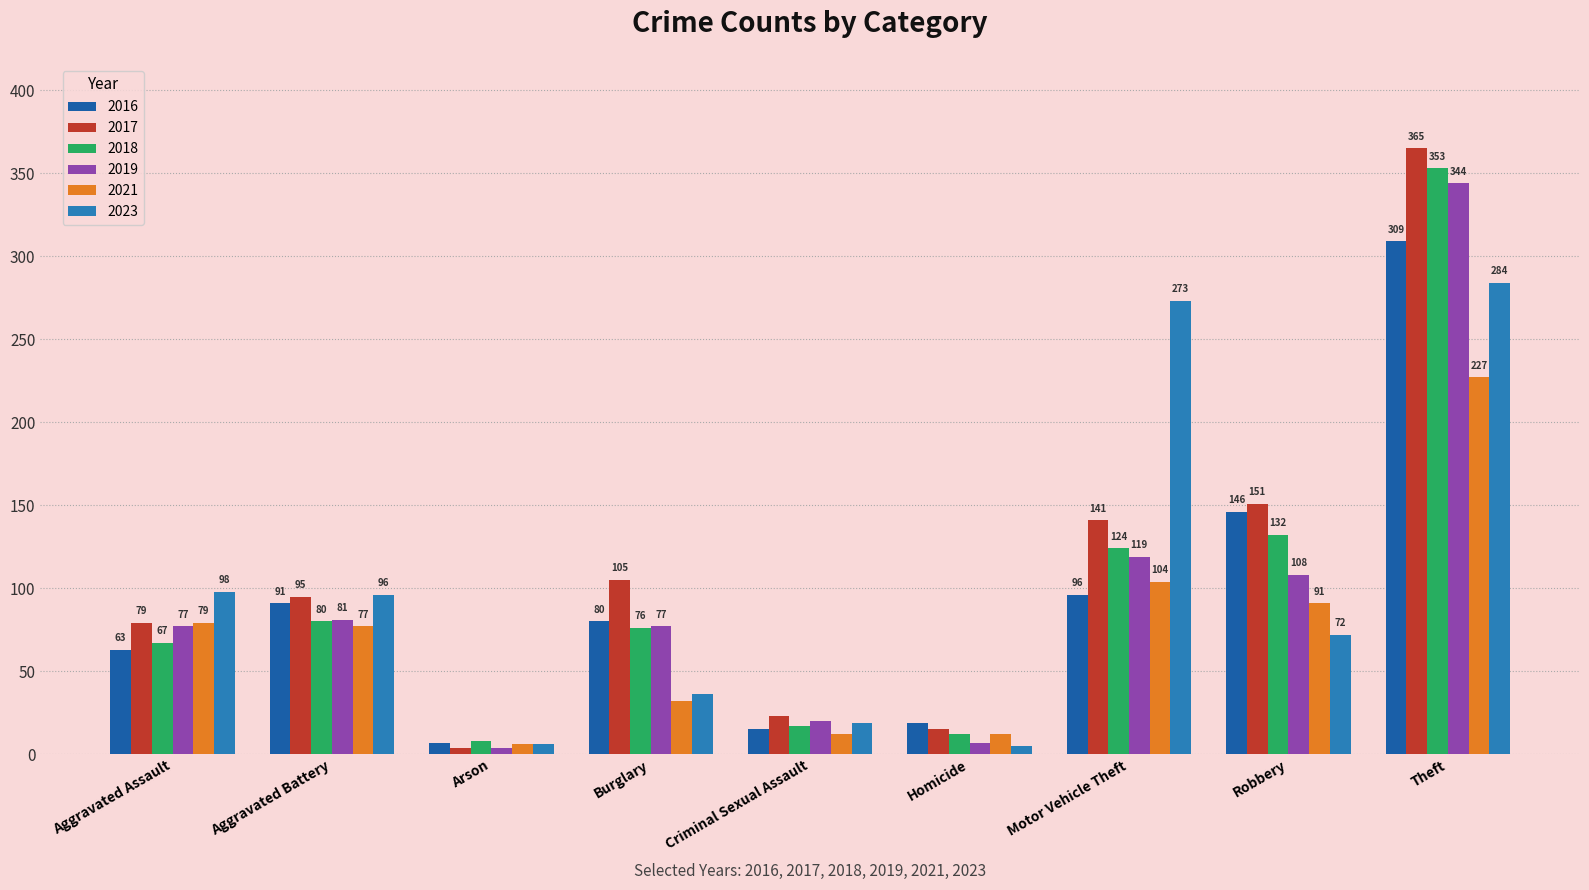

True or false: 2016 has a value of 140 at Theft.

False